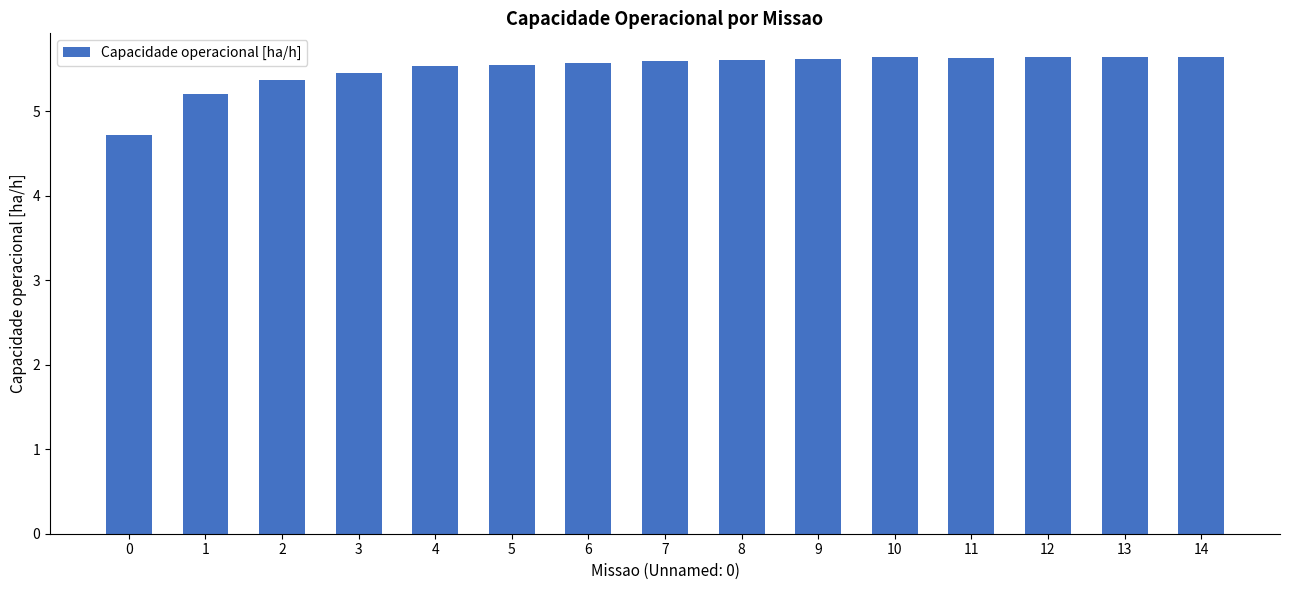

True or false: the data shows 8.3 at 12.

False